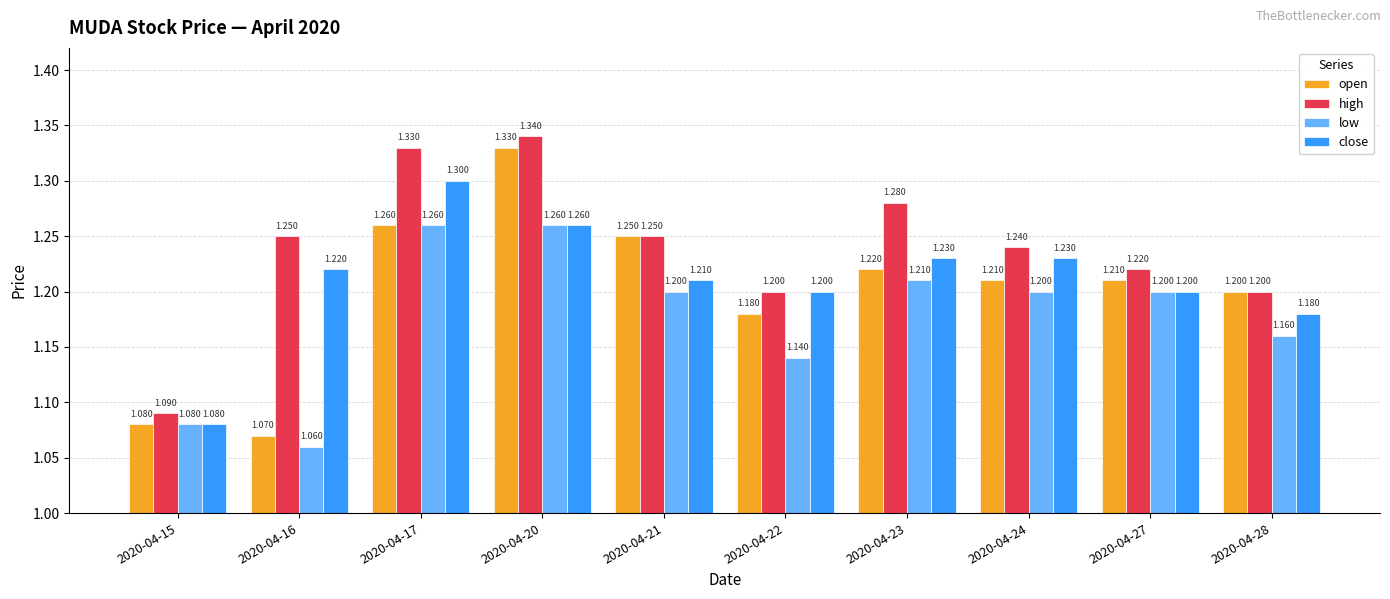

What is the spread (max minus min) of values at 2020-04-17?

0.1